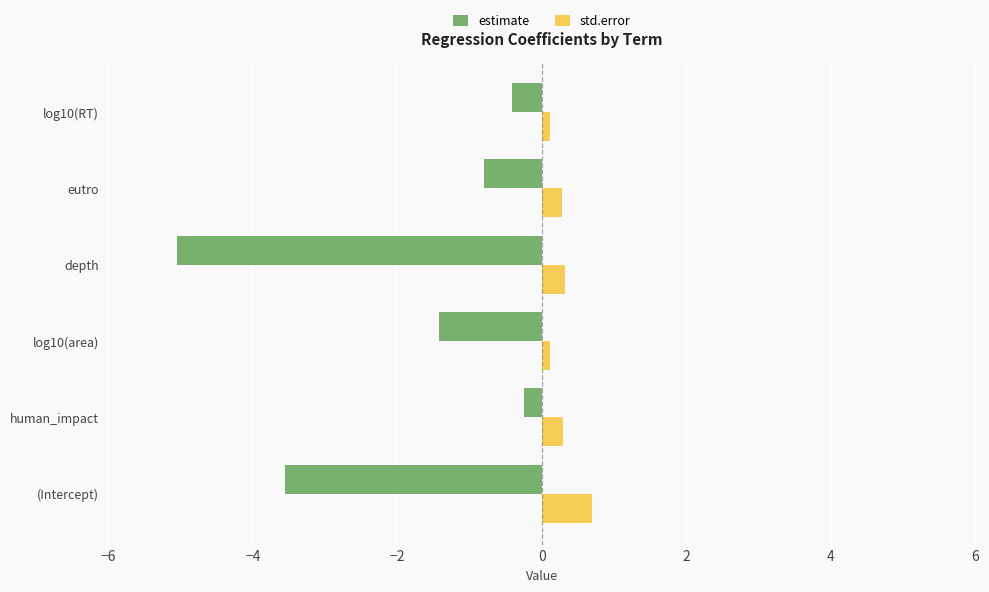

Which series has the largest range (max minus min)?

estimate